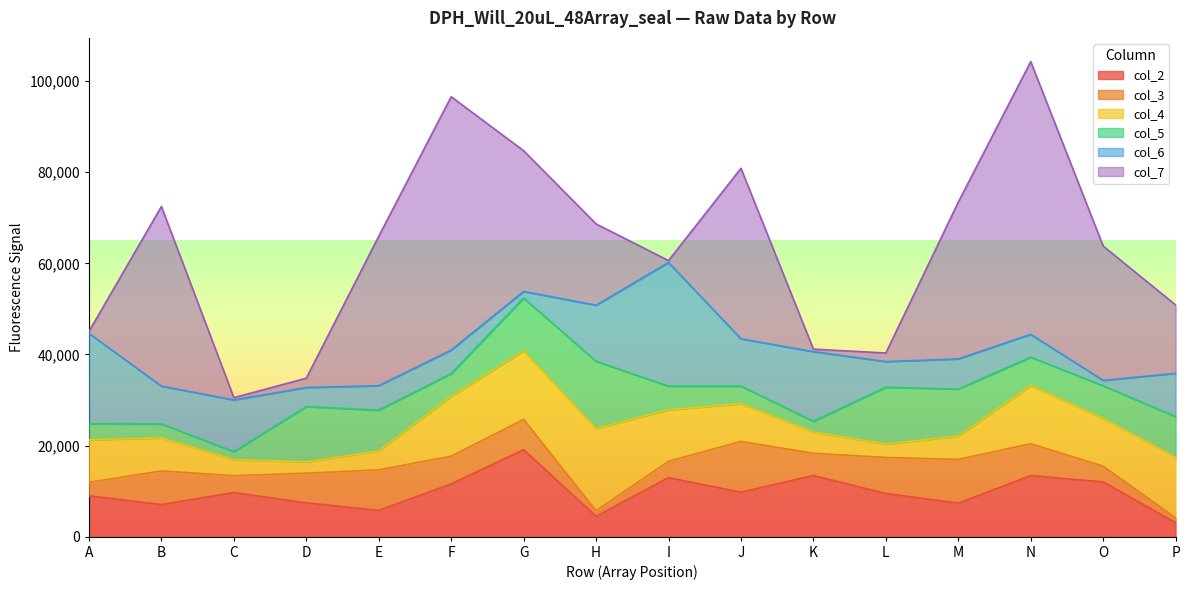

At D, list the series in order from largest to smallest.

col_5, col_2, col_3, col_6, col_4, col_7